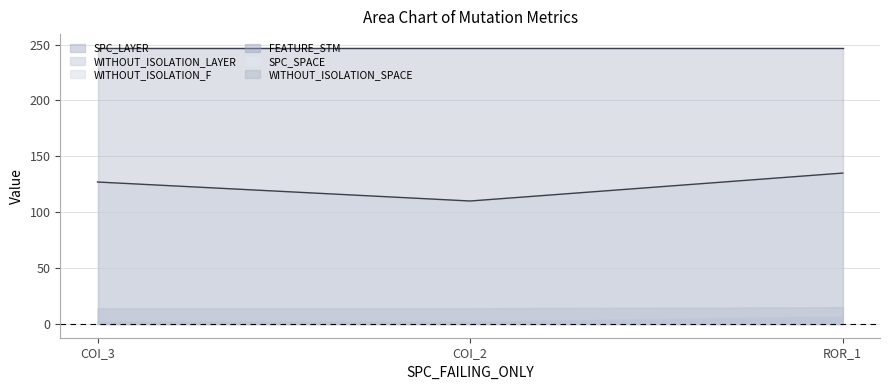

What is the spread (max minus min) of values at AutoResponder.EmailSystem.Client.COI_2?

246